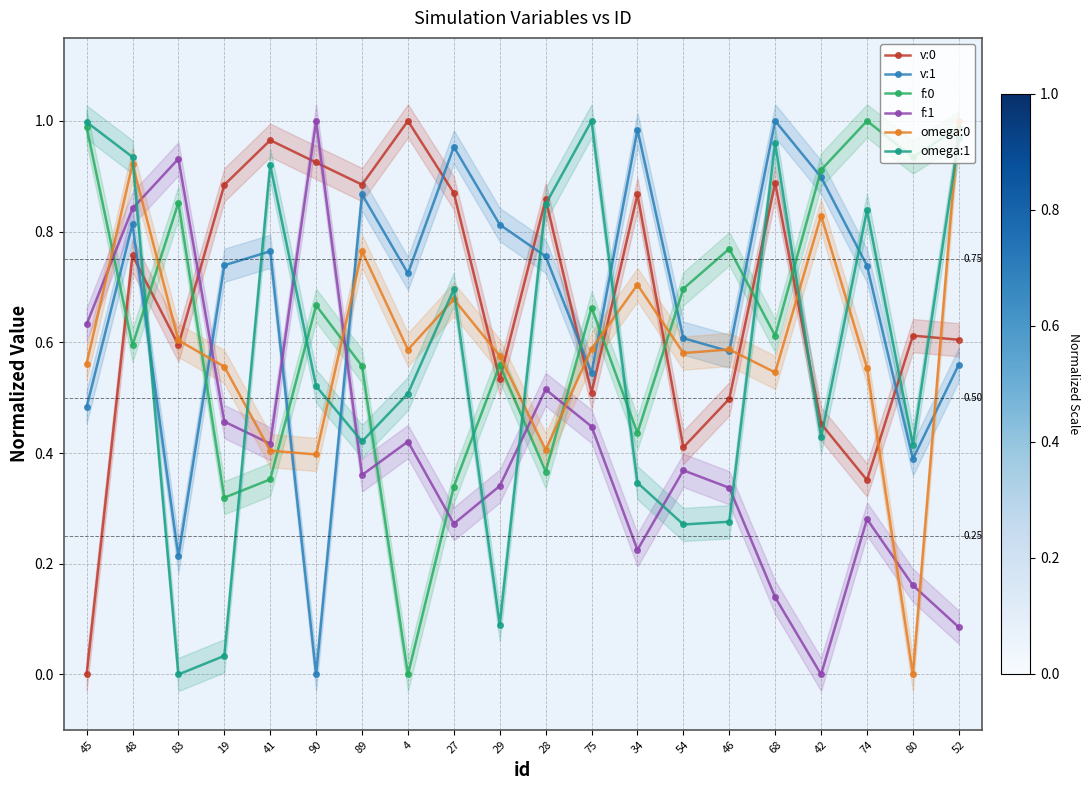

How many data points does each series have?

20